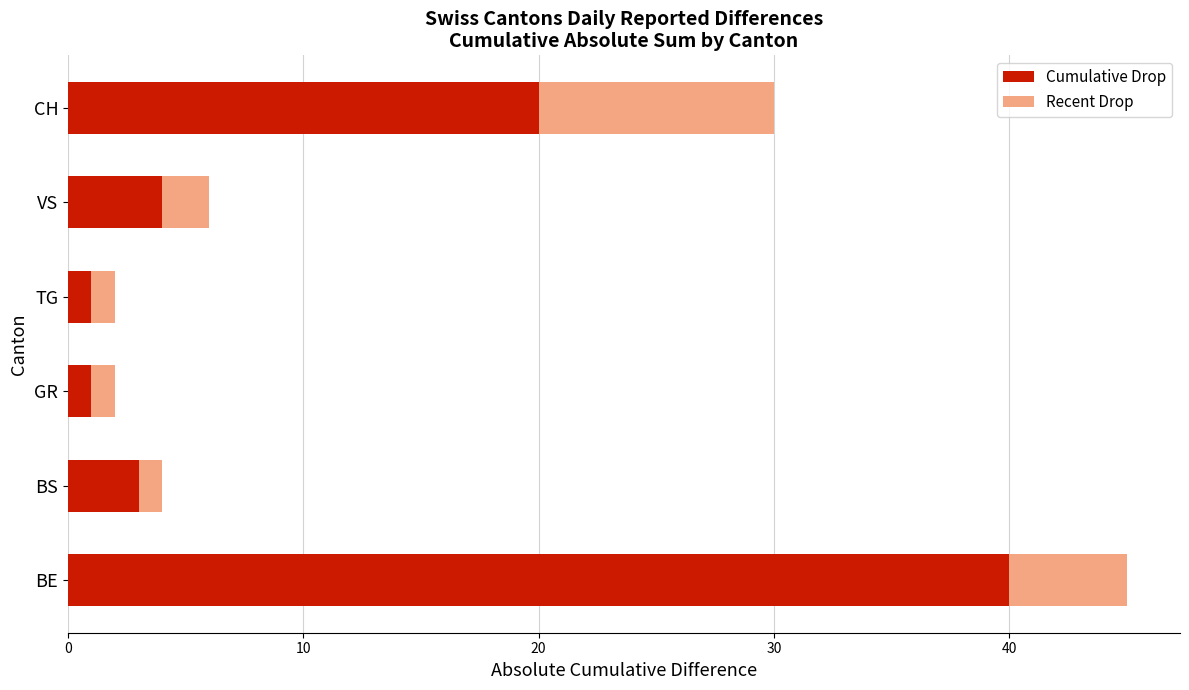

True or false: Cumulative Drop has a value of 4 at VS.

True